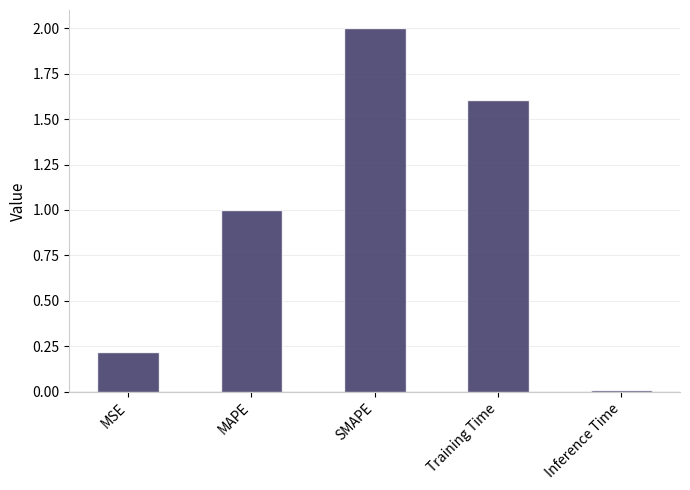

How many bars are there in total?

5